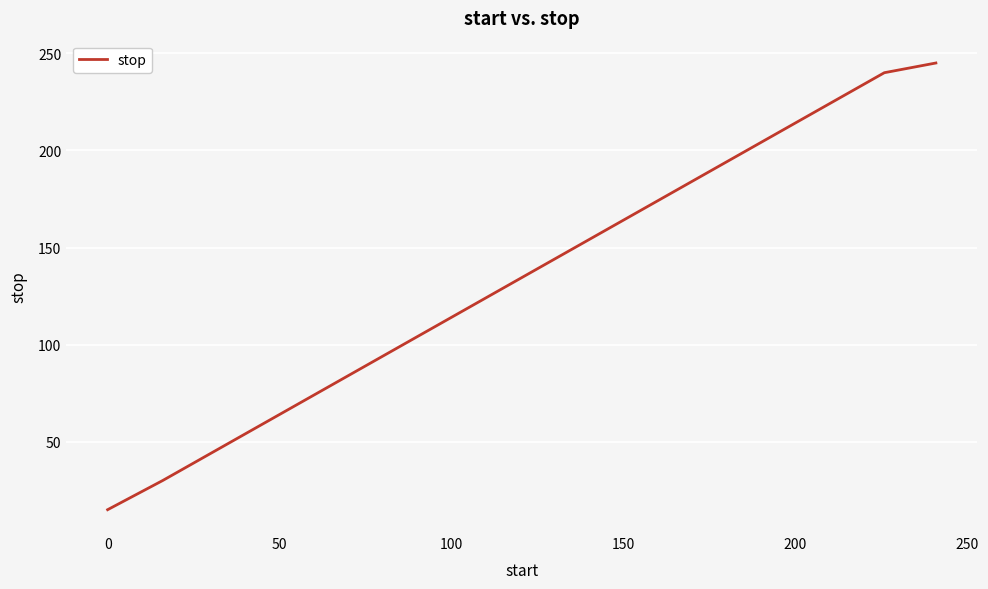

What is the minimum value shown in the chart?

15